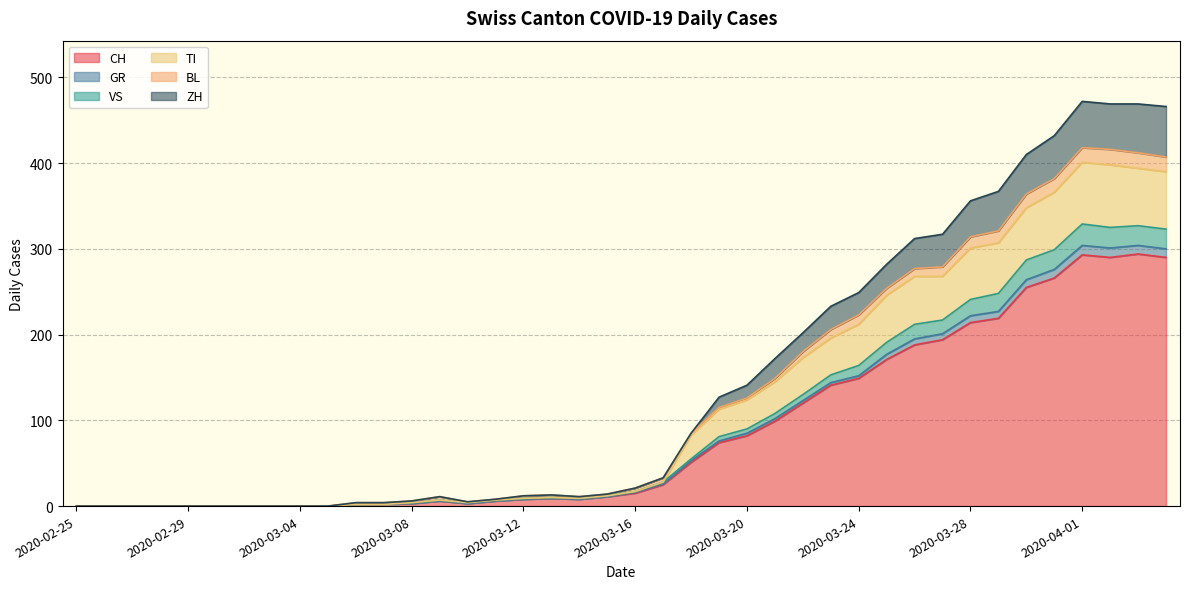

At which category is the sum across all series the highest?

2020-04-01